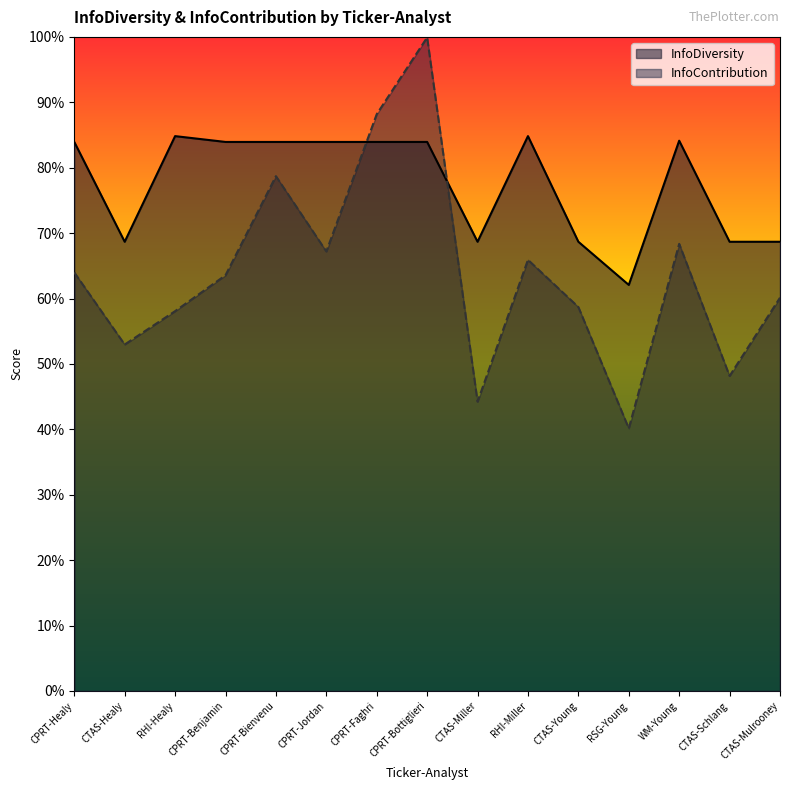

Is it true that InfoContribution equals 0.9 at CPRT-Faghri?

True